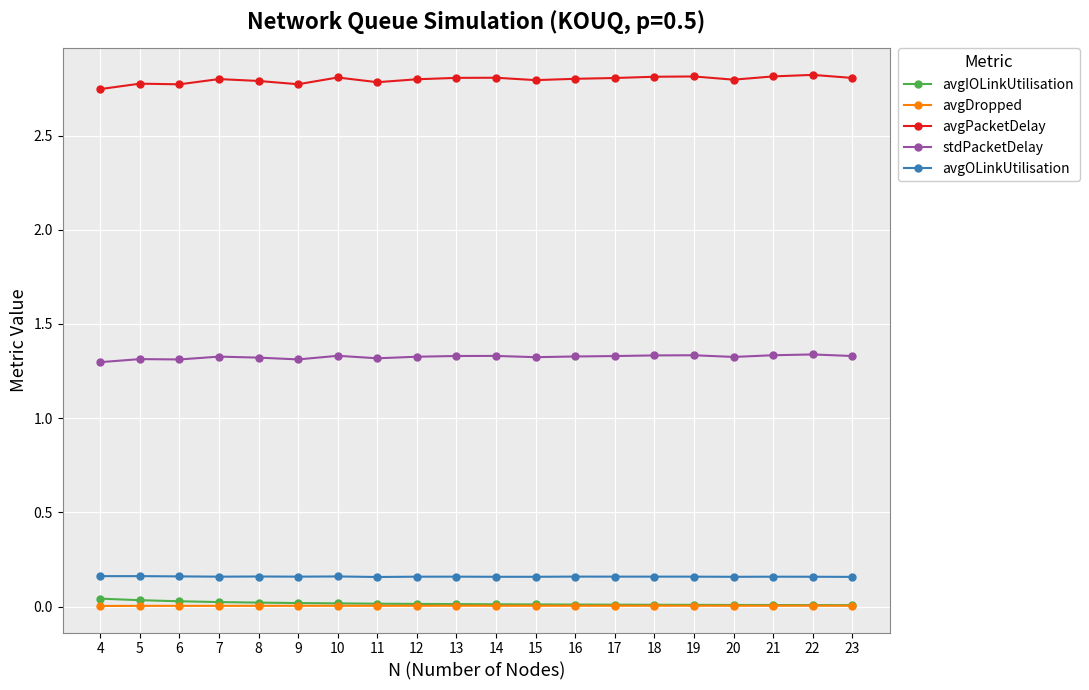

The avgPacketDelay series shows 2.8 at 6. True or false?

True